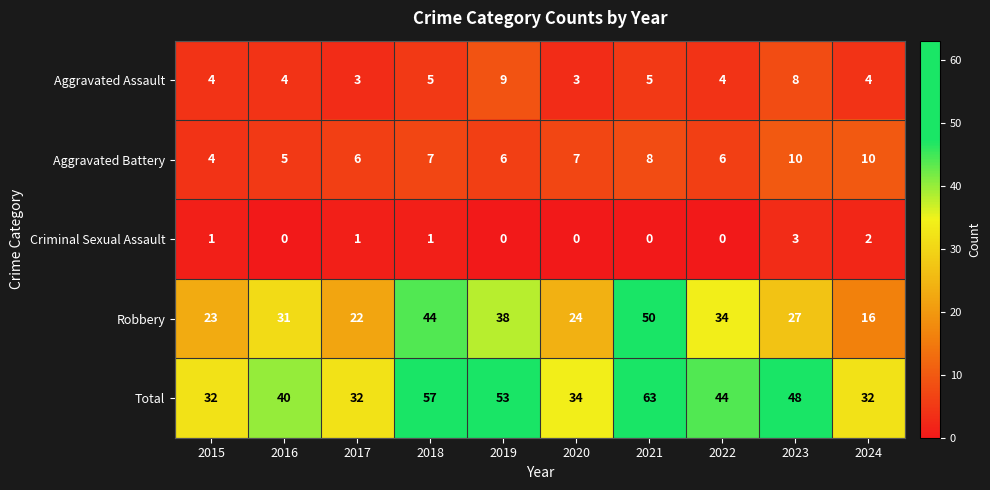

At 2017, list the series in order from smallest to largest.

Criminal Sexual Assault, Aggravated Assault, Aggravated Battery, Robbery, Total